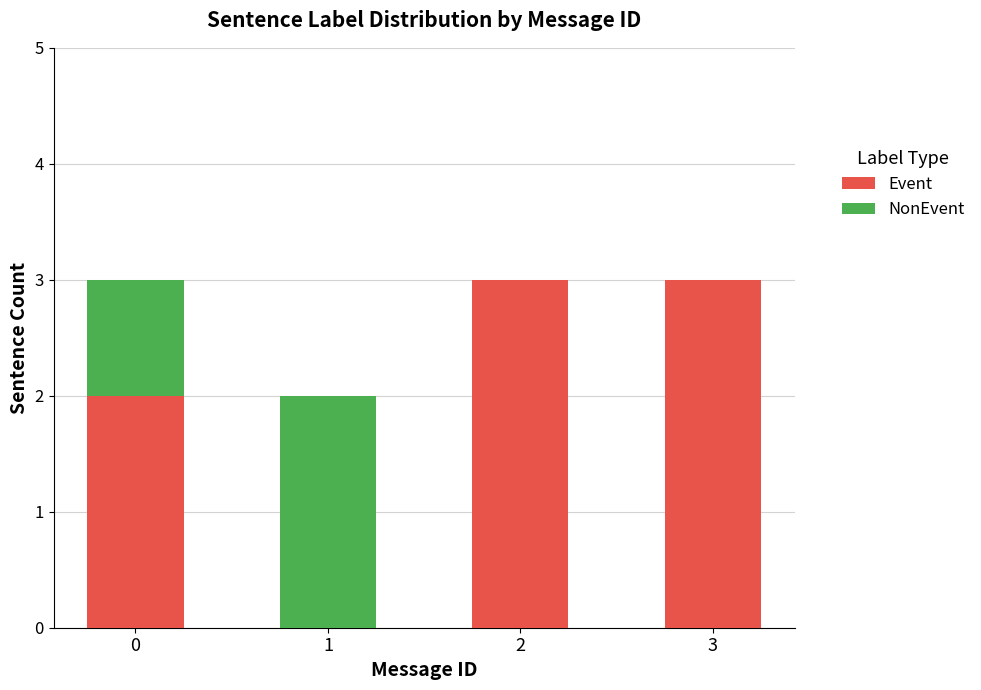

What are all the series names shown in the legend?

Event, NonEvent